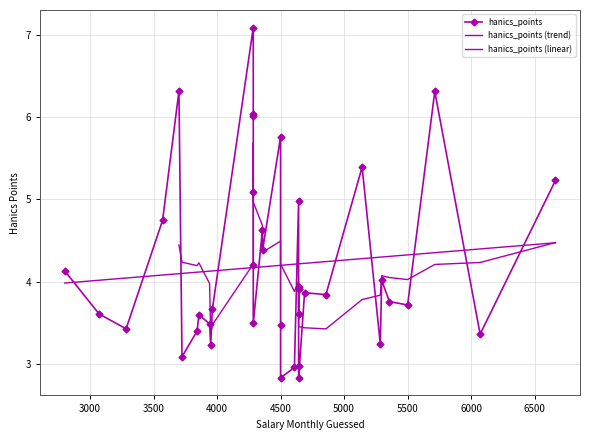

What is the change in value from 18 to 31?

-0.5